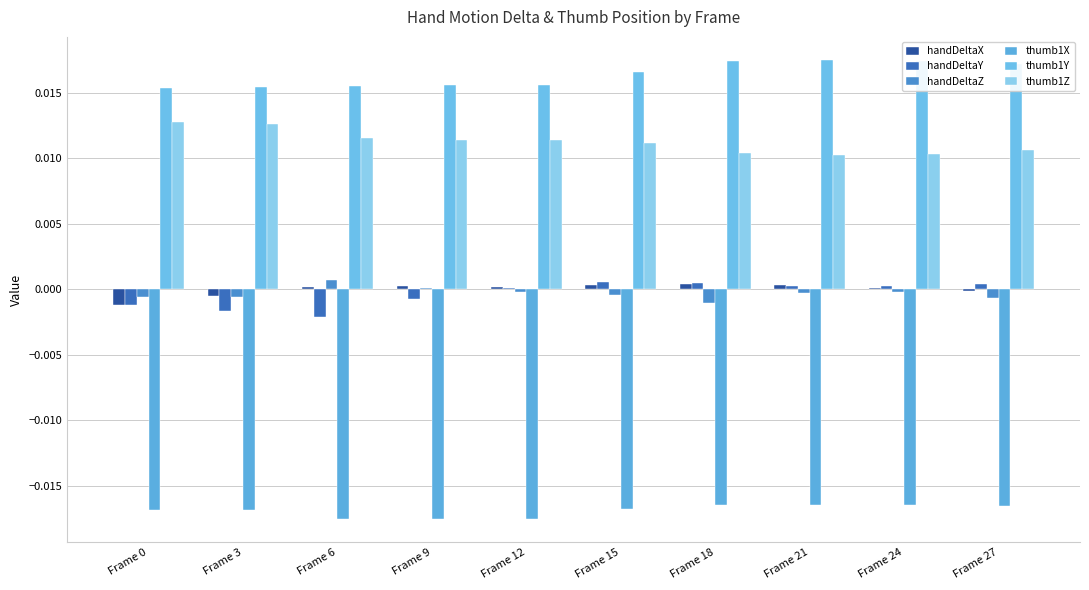

Are the bars horizontal?

No